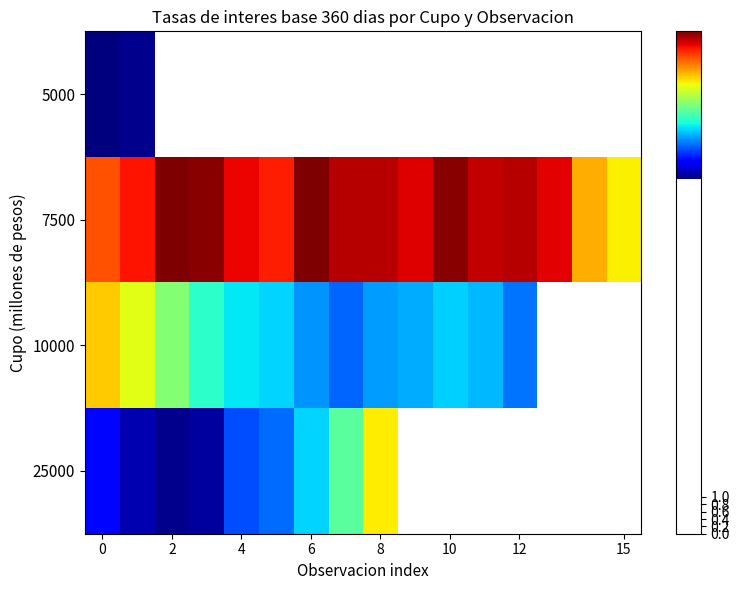

At which label does 25000 first exceed 12?

8